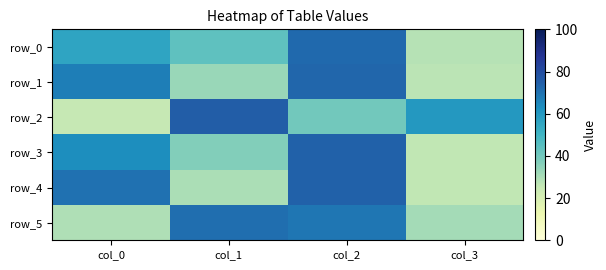

What is the greatest value displayed?

75